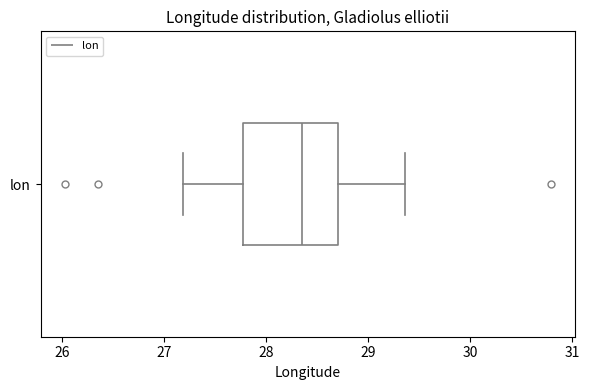

Transcribe this box plot: give where the median line is, the range the box spans, and where the two whiskers end, as read against the x-axis. The values are not printed on the chart, so give them approximately, as read against the axis.

median 28.4, box 27.8 to 28.7, whiskers 27.2 to 29.4